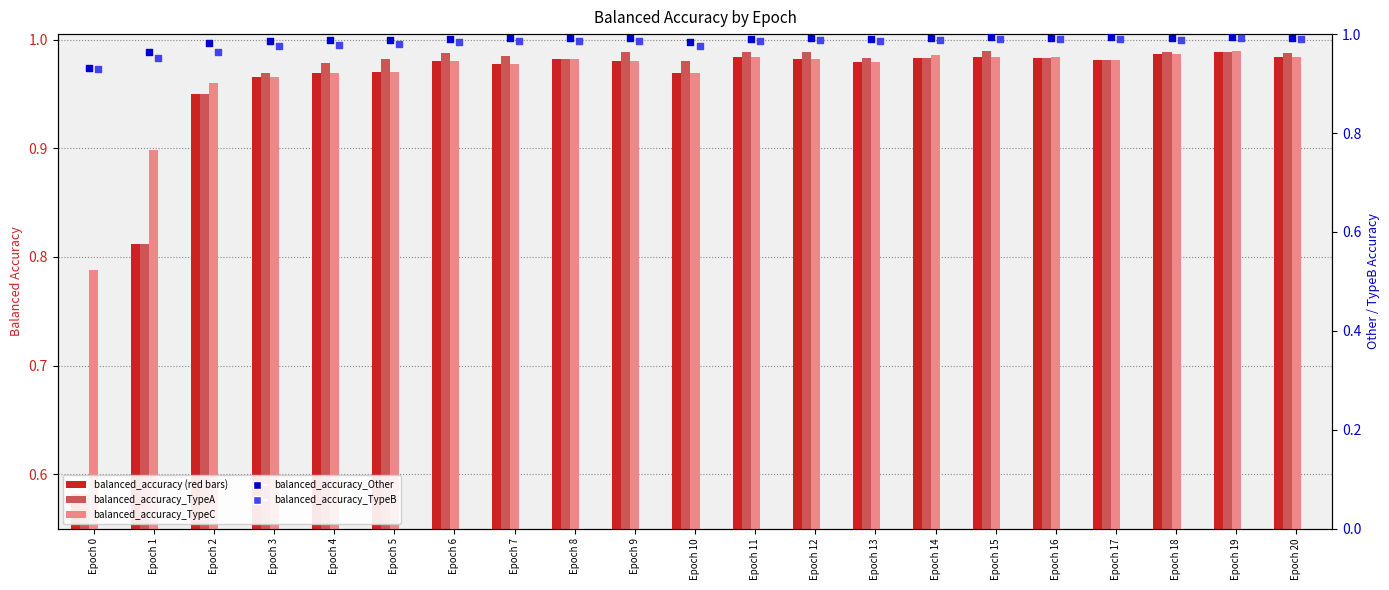

Which series has the widest spread of Y values?

balanced_accuracy_TypeA